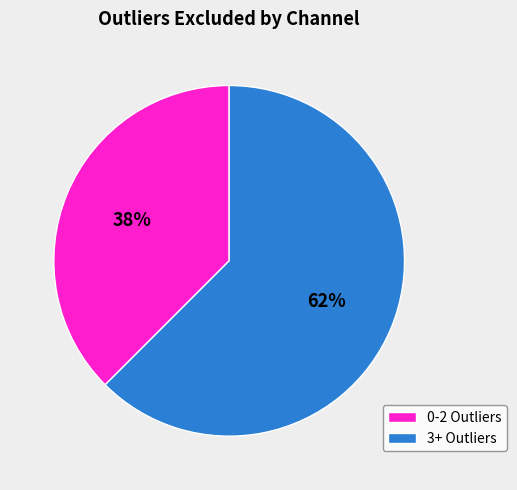

Which slice is the smallest?

0-2 Outliers